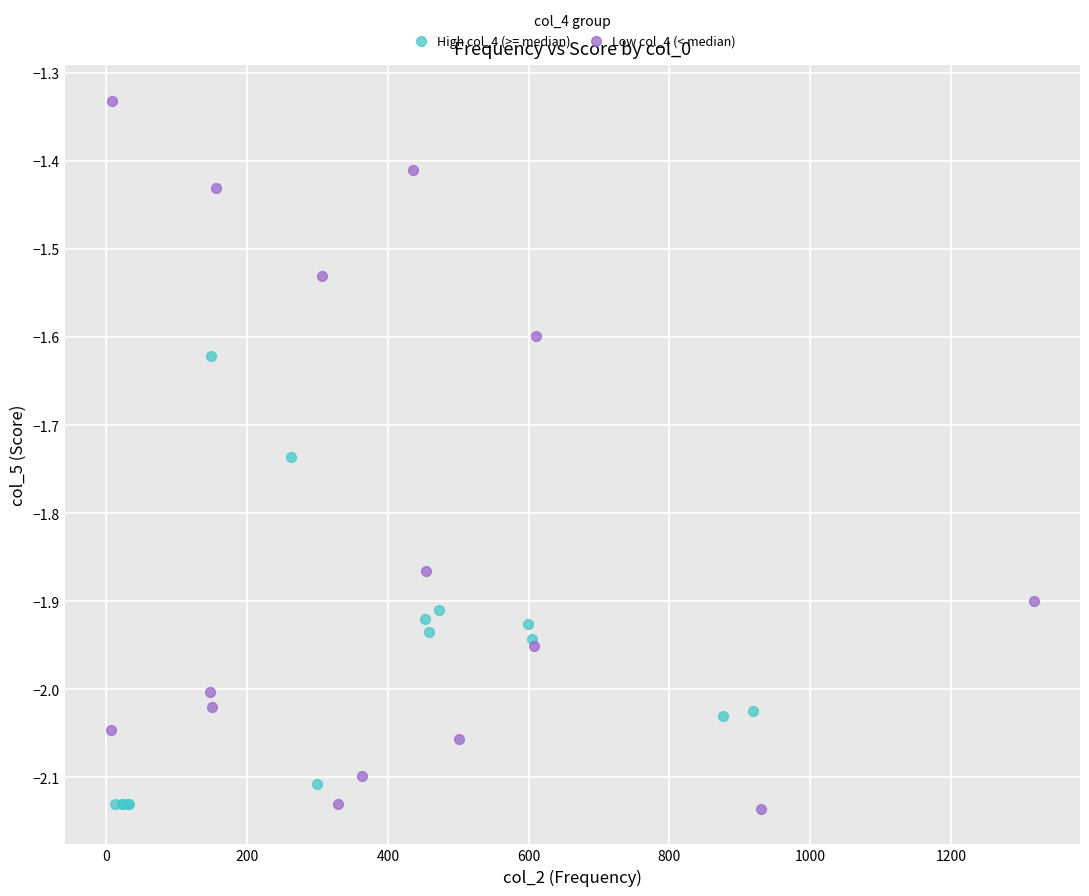

What are all the series names shown in the legend?

High col_4 (>= median), Low col_4 (< median)